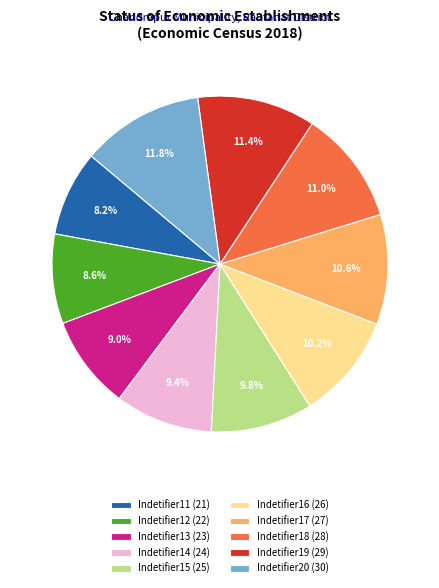

Is there any slice that represents more than half of the pie?

No